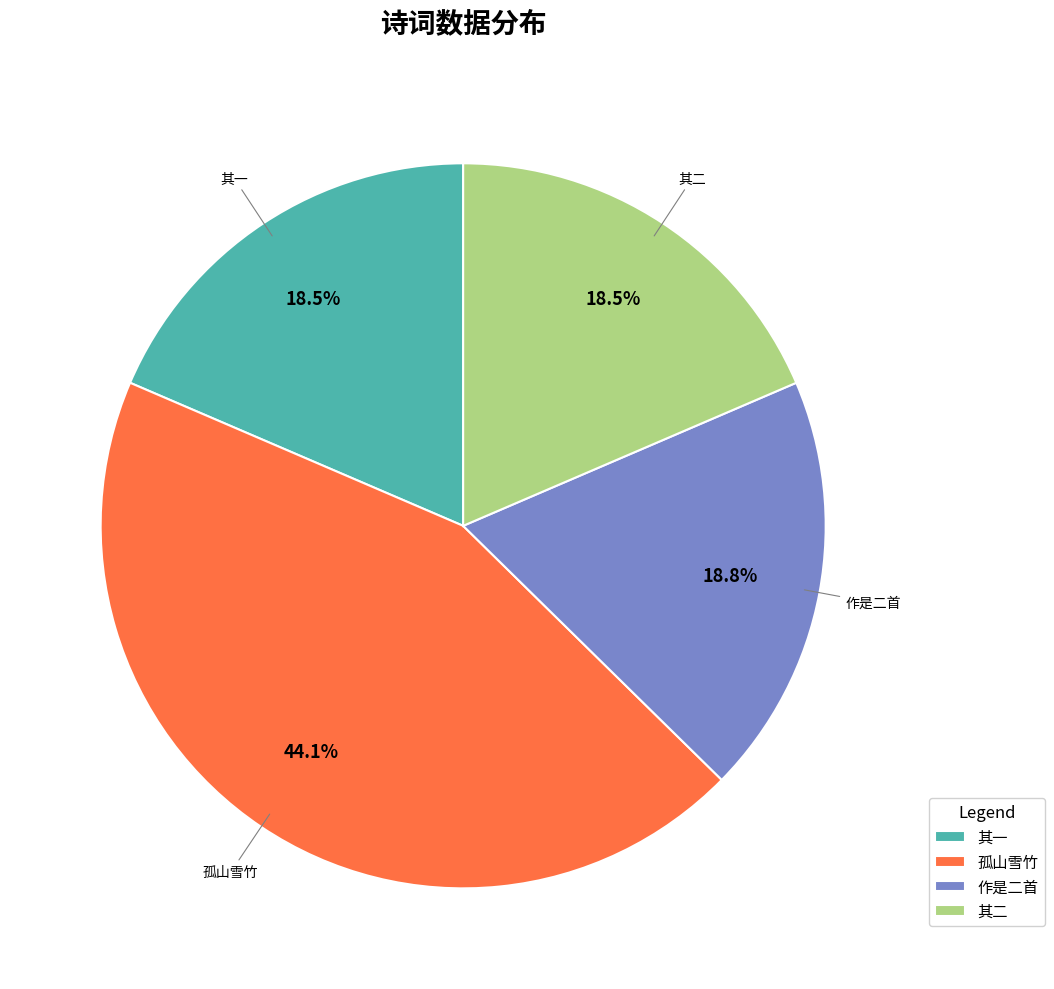

What is the ratio of the value at 作是二首 to the value at 孤山雪竹?

0.4